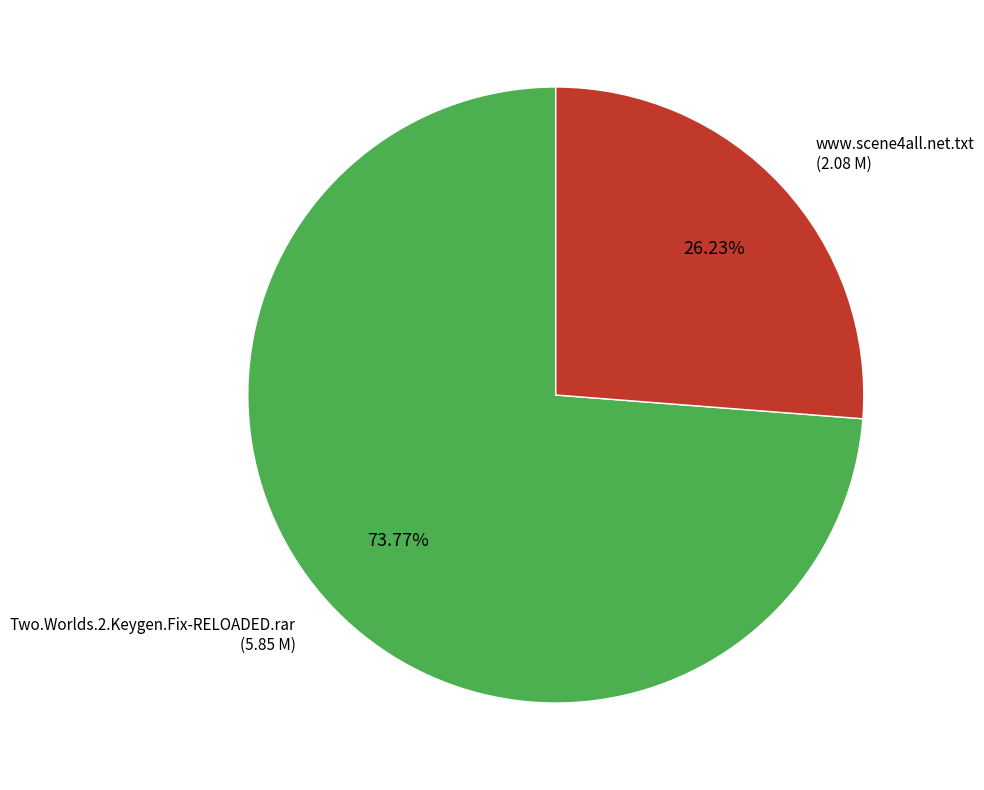

To the nearest percent, what is the average slice percentage?

50%